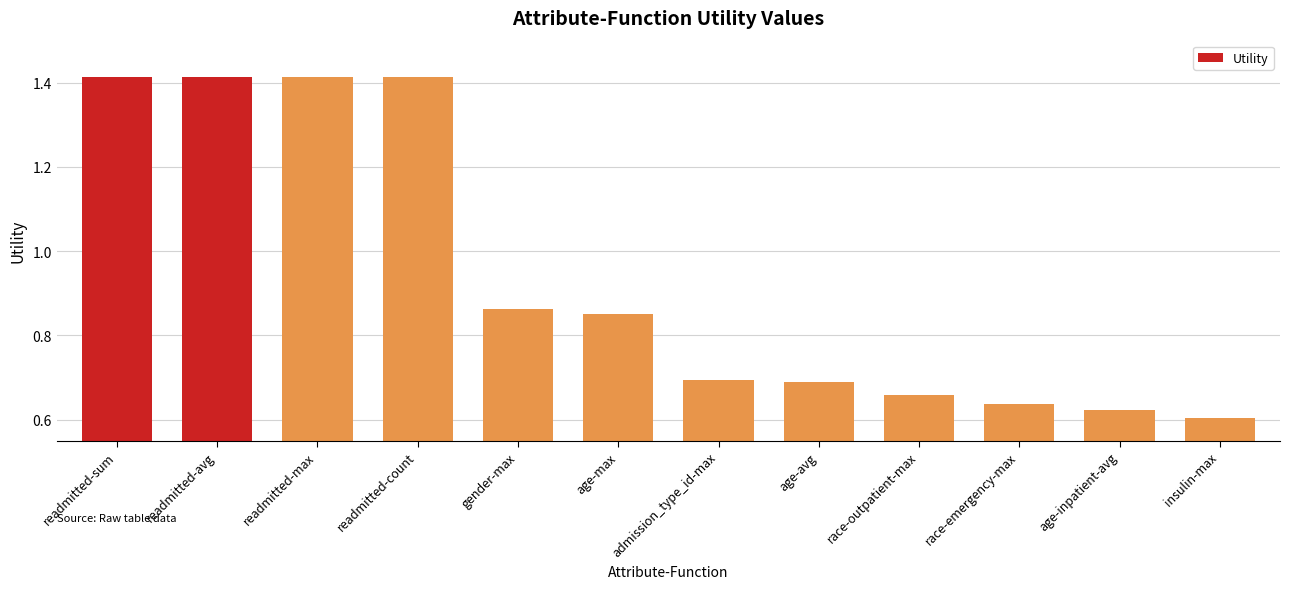

How many bars are there in total?

12